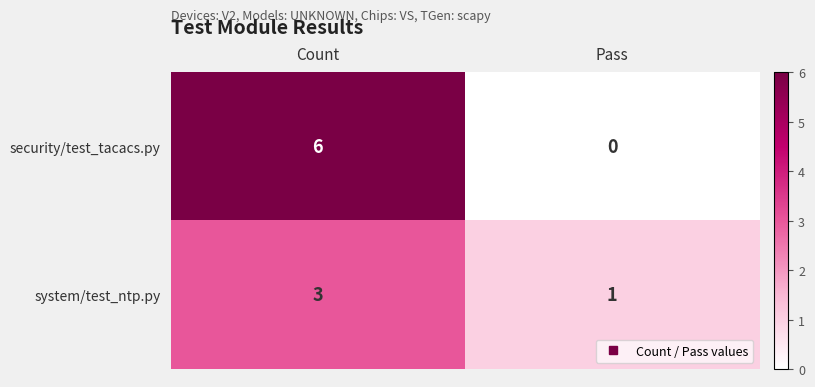

Reading left to right, extract all data points from this chart.

security/test_tacacs.py: Count=6	Pass=0
system/test_ntp.py: Count=3	Pass=1